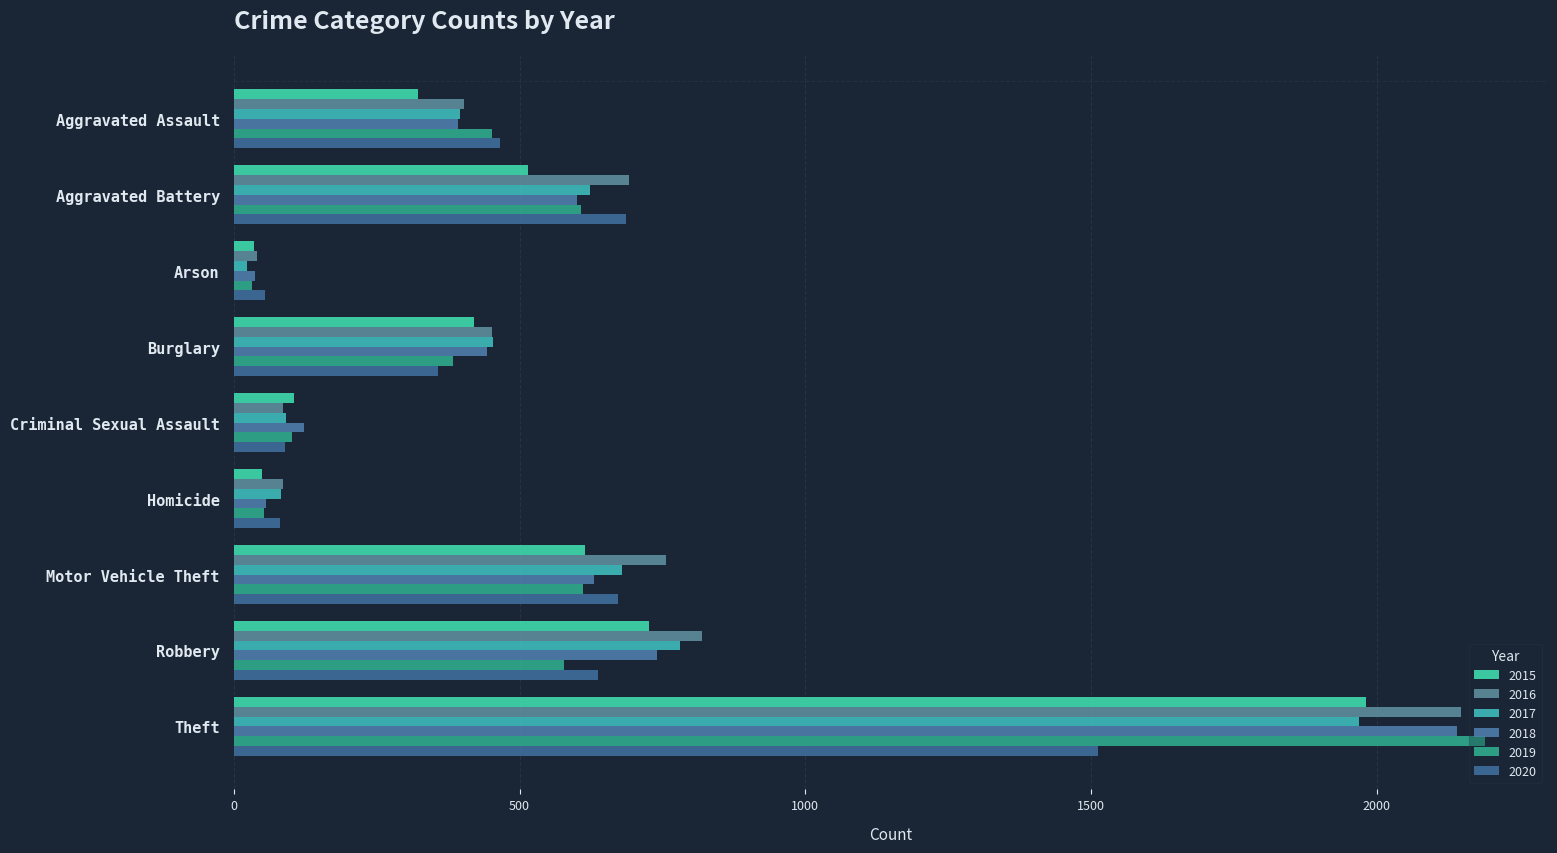

Where does the 2016 series first go above 451?

Aggravated Battery